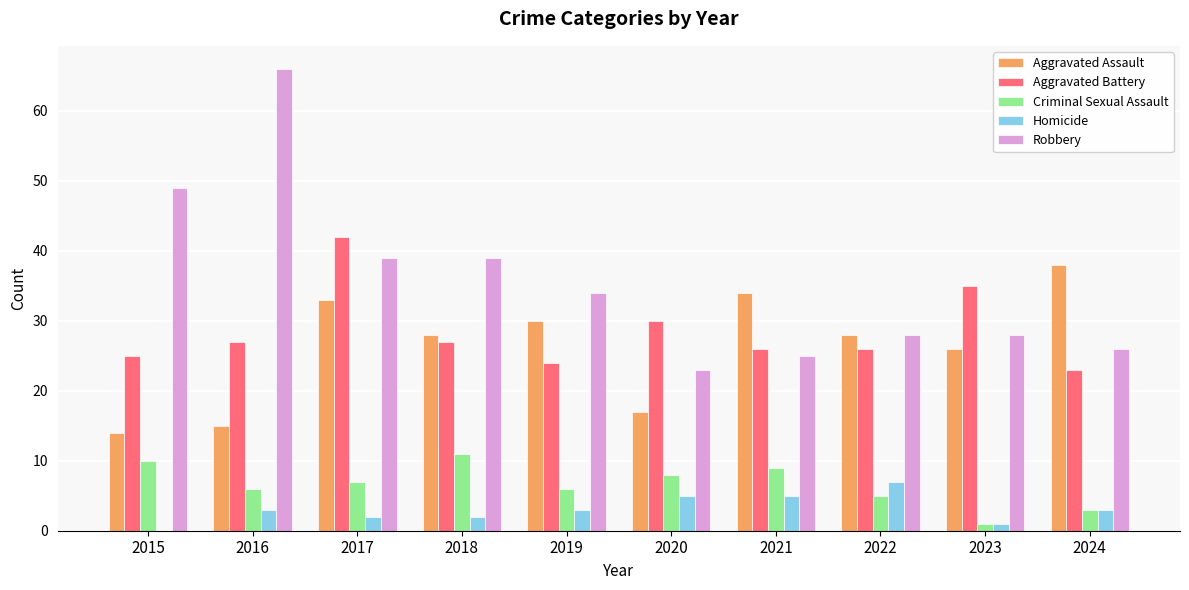

Between 2015 and 2017, which series saw the biggest shift?

Aggravated Assault